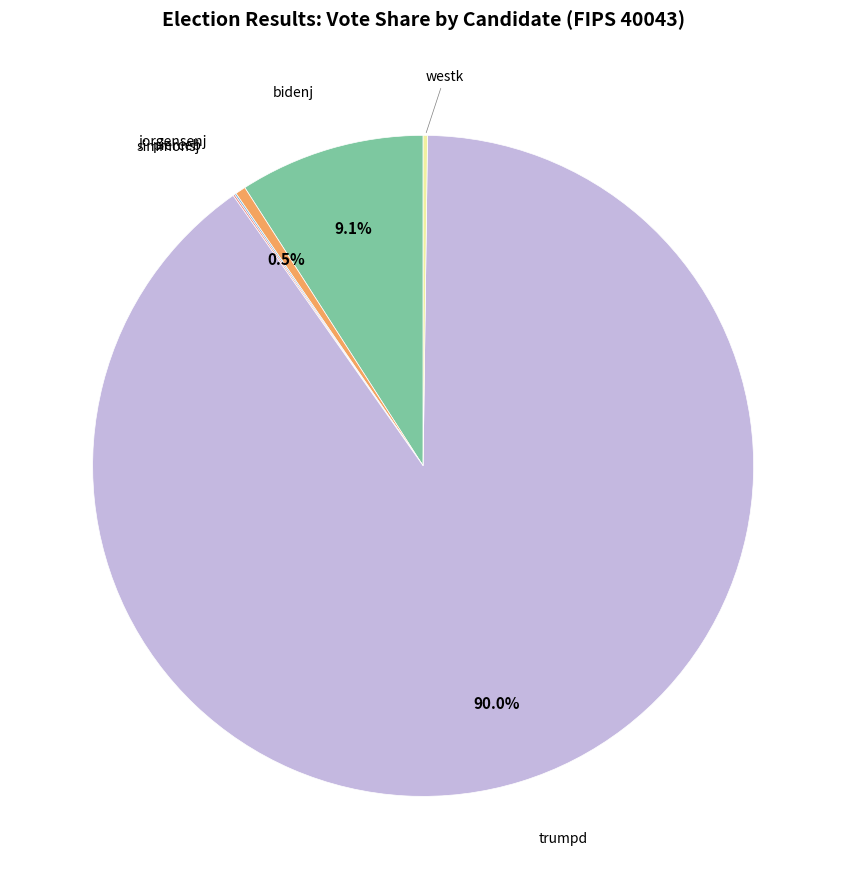

Is there a majority slice in this chart?

Yes